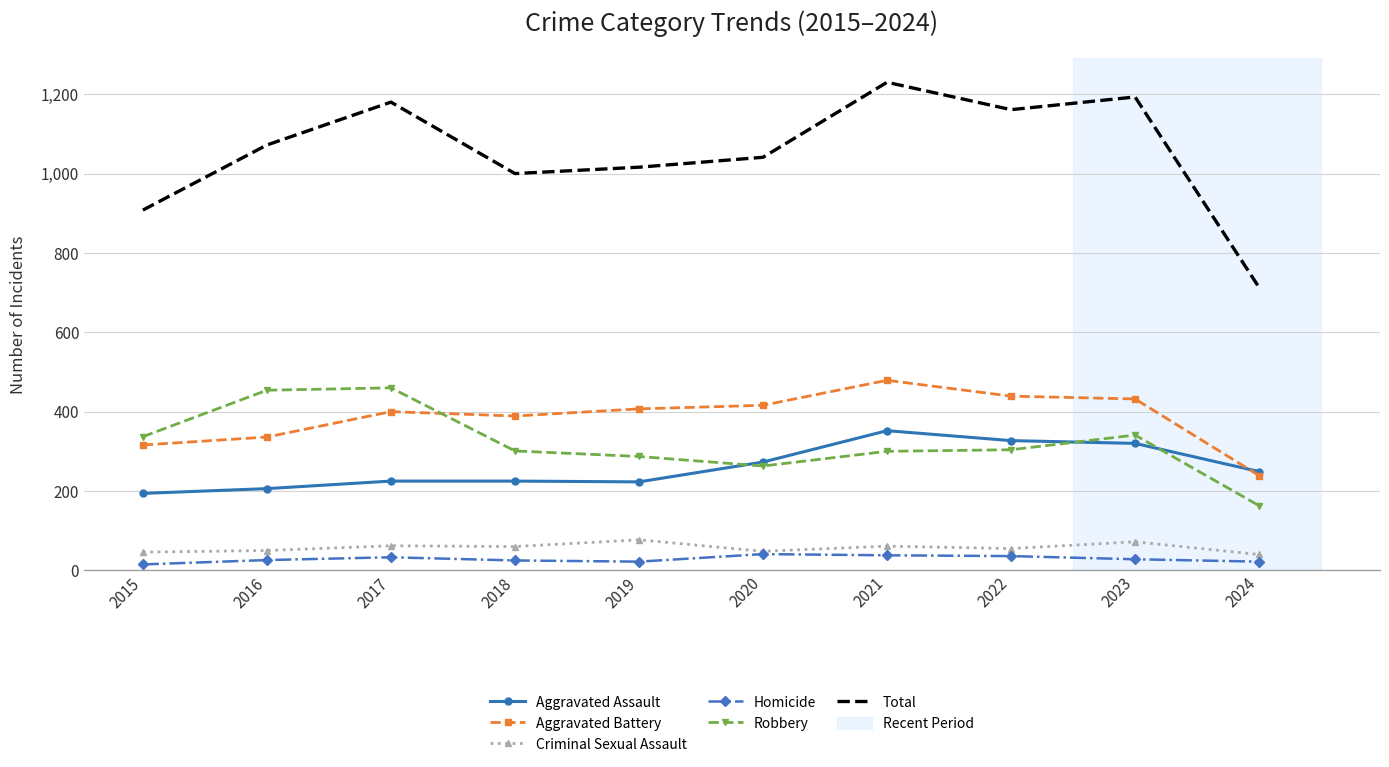

What is the spread (max minus min) of values at 2015?

893